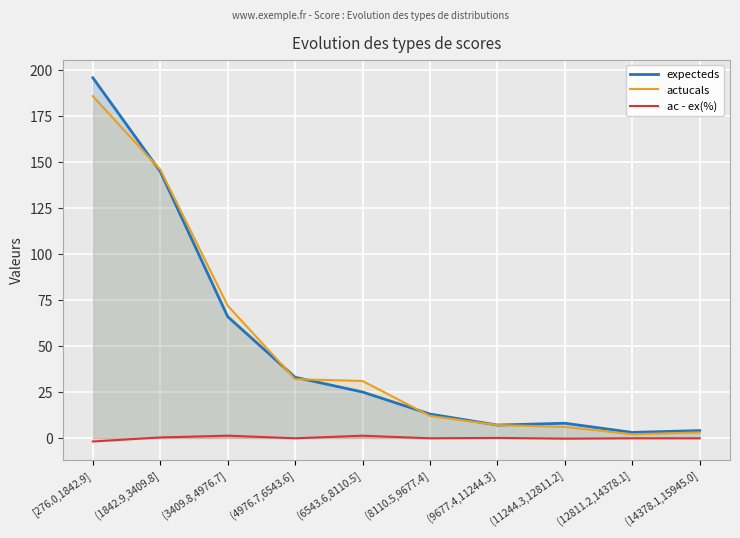

True or false: ac - ex(%) has a value of 1.2 at (3409.8,4976.7].

True